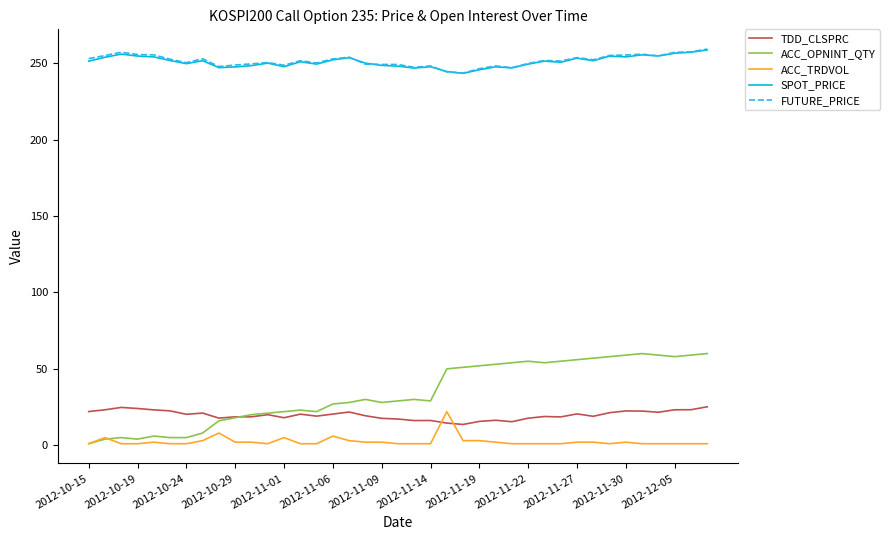

What is the highest value of the FUTURE_PRICE series?

259.4